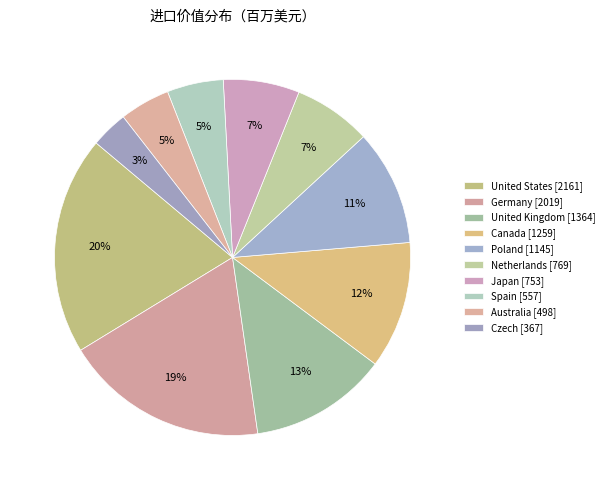

Count the number of slices in the pie.

10